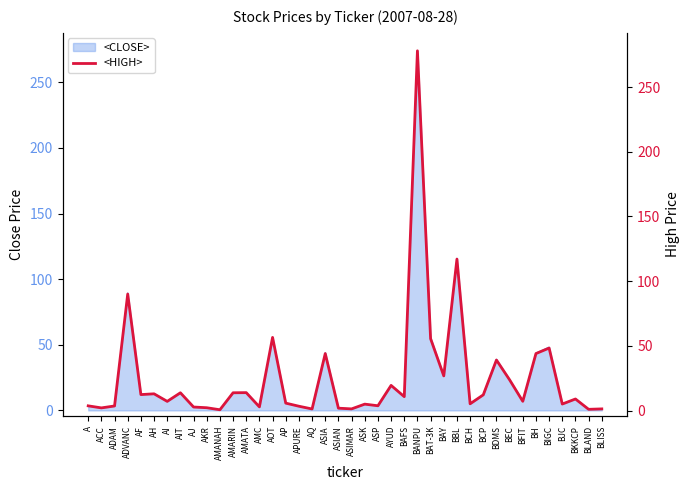

Rank the categories by value from highest to lowest.

BANPU, BBL, ADVANC, AOT, BAT-3K, BIGC, ASIA, BH, BDMS, BAY, BEC, AYUD, AMATA, AIT, AMARIN, AH, AF, BCP, BAFS, BKKCP, BFIT, AI, AP, BCH, BJC, ASK, ASP, A, ADAM, APURE, AMC, AJ, AKR, ACC, ASIAN, ASIMAR, BLISS, AQ, BLAND, AMANAH